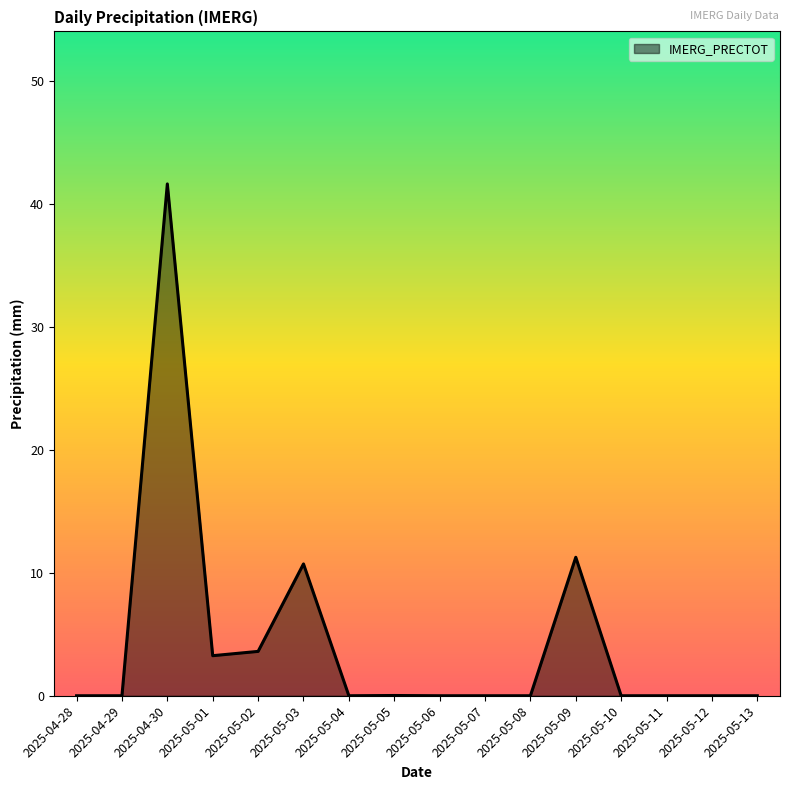

Count the number of data series in this chart.

1